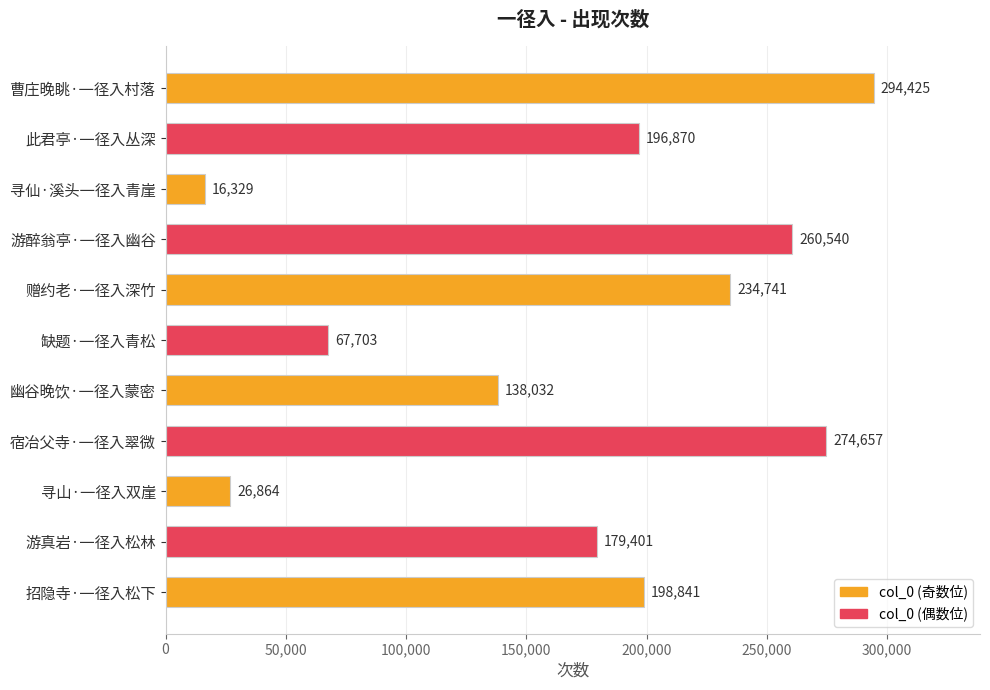

Read the value at 游真岩·一径入松林.

179401